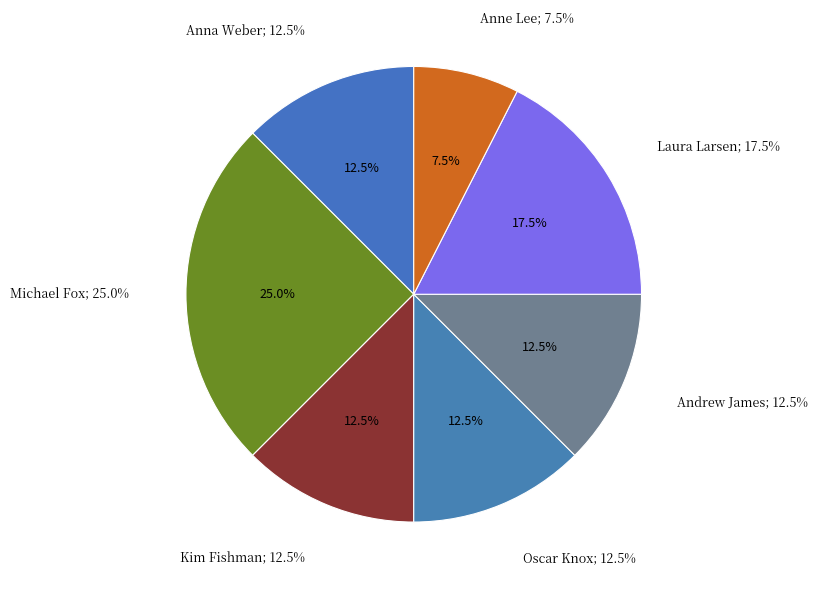

What is the largest slice in the pie chart?

Michael Fox